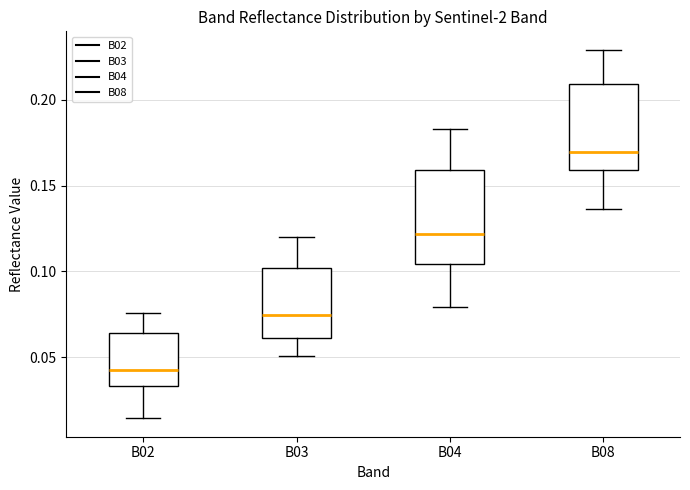

Reading left to right, read every box against the y-axis: the position of its median line, the range the box covers, and the ends of its whiskers. The values are not printed on the chart, so give them approximately, as read against the axis.

B02: median 0.045, box 0.035 to 0.065, whiskers 0.015 to 0.075
B03: median 0.075, box 0.060 to 0.100, whiskers 0.050 to 0.120
B04: median 0.120, box 0.105 to 0.160, whiskers 0.080 to 0.185
B08: median 0.170, box 0.160 to 0.210, whiskers 0.135 to 0.230